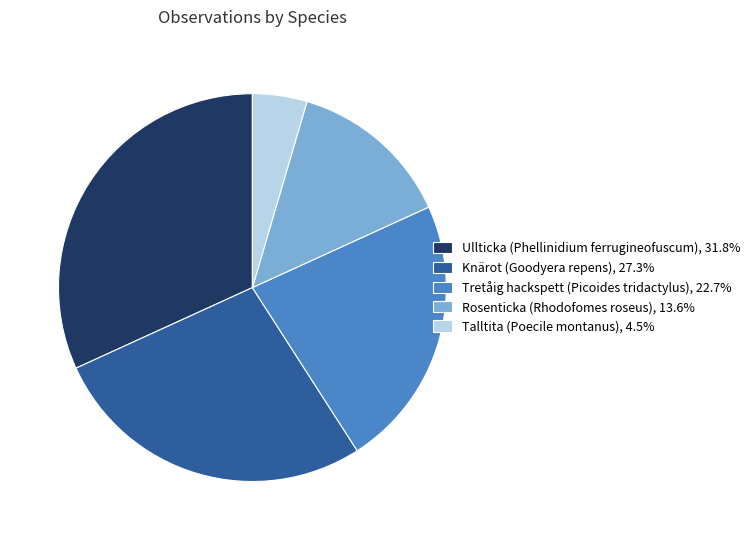

Combined, do Tretåig hackspett (Picoides tridactylus), 22.7% and Ullticka (Phellinidium ferrugineofuscum), 31.8% account for over 50%?

Yes